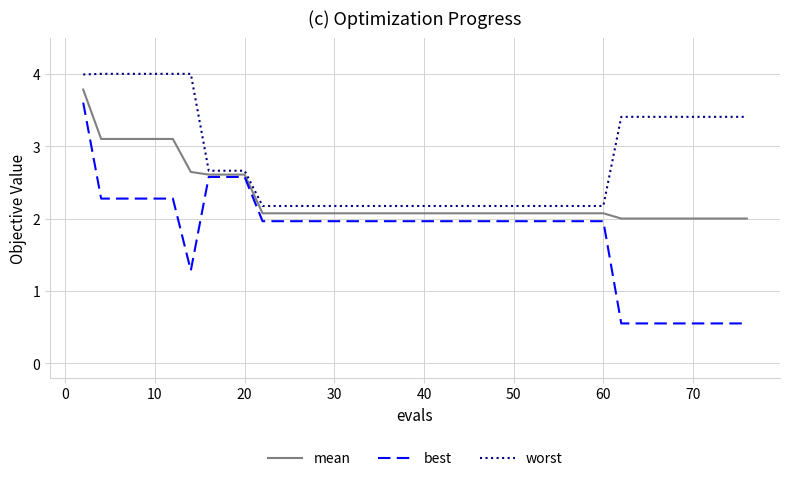

Which series has the widest spread of values?

best